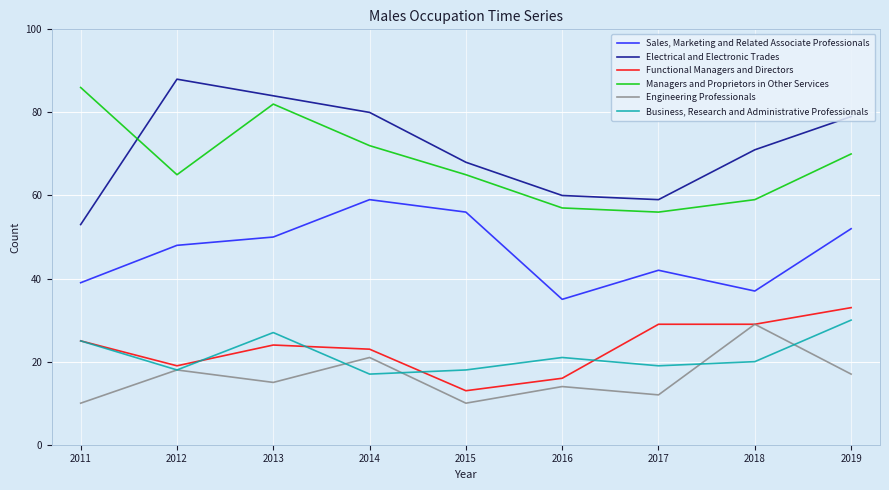

Which series has the largest range (max minus min)?

Electrical and Electronic Trades